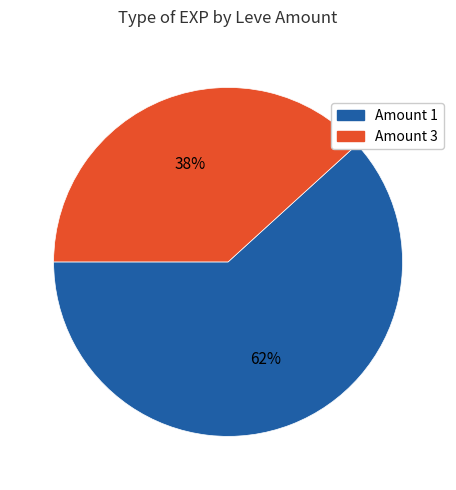

To the nearest percent, what is the average slice percentage?

50%